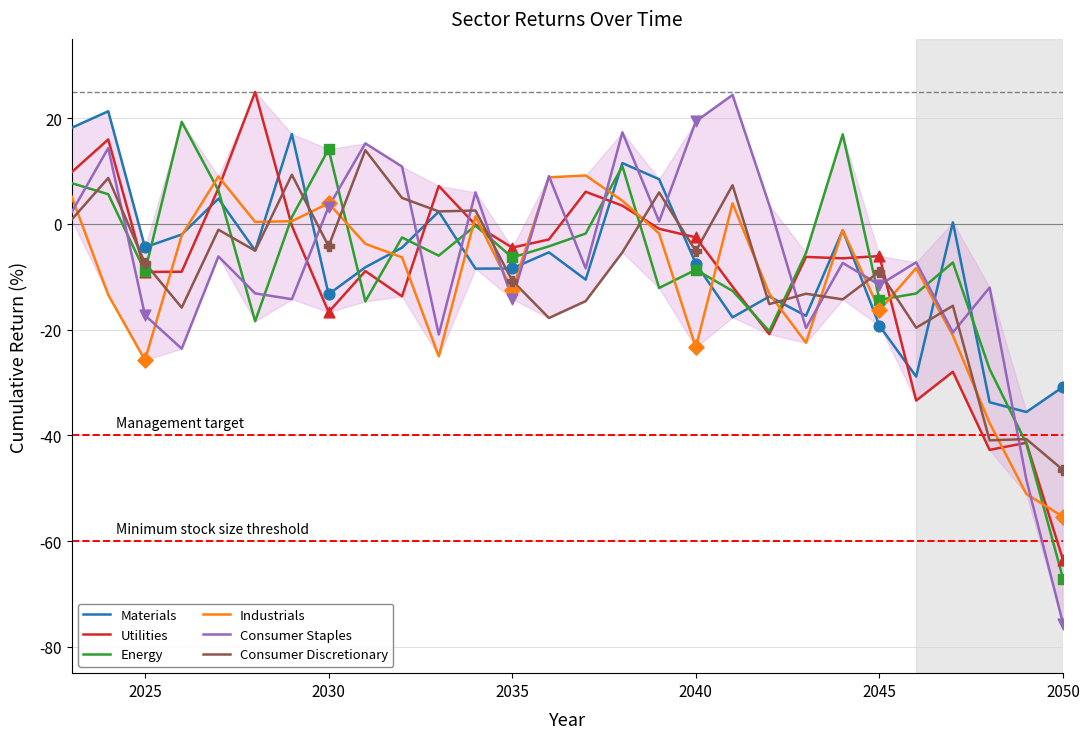

Which series has the largest range (max minus min)?

Consumer Staples